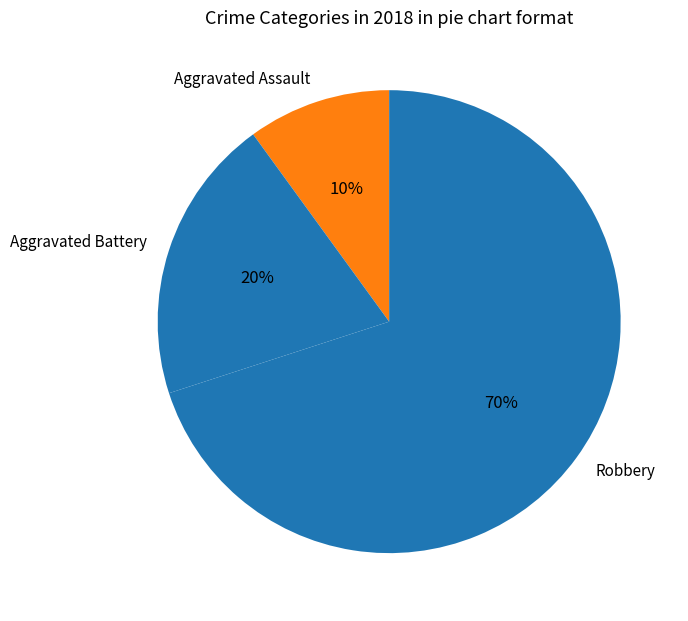

Rank the categories by value from lowest to highest.

Aggravated Assault, Aggravated Battery, Robbery